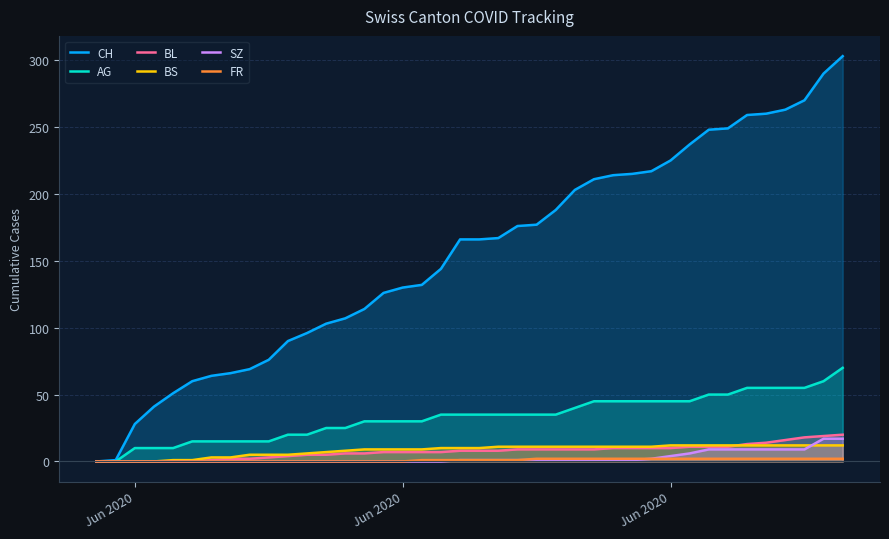

True or false: AG and BL intersect in this chart.

False